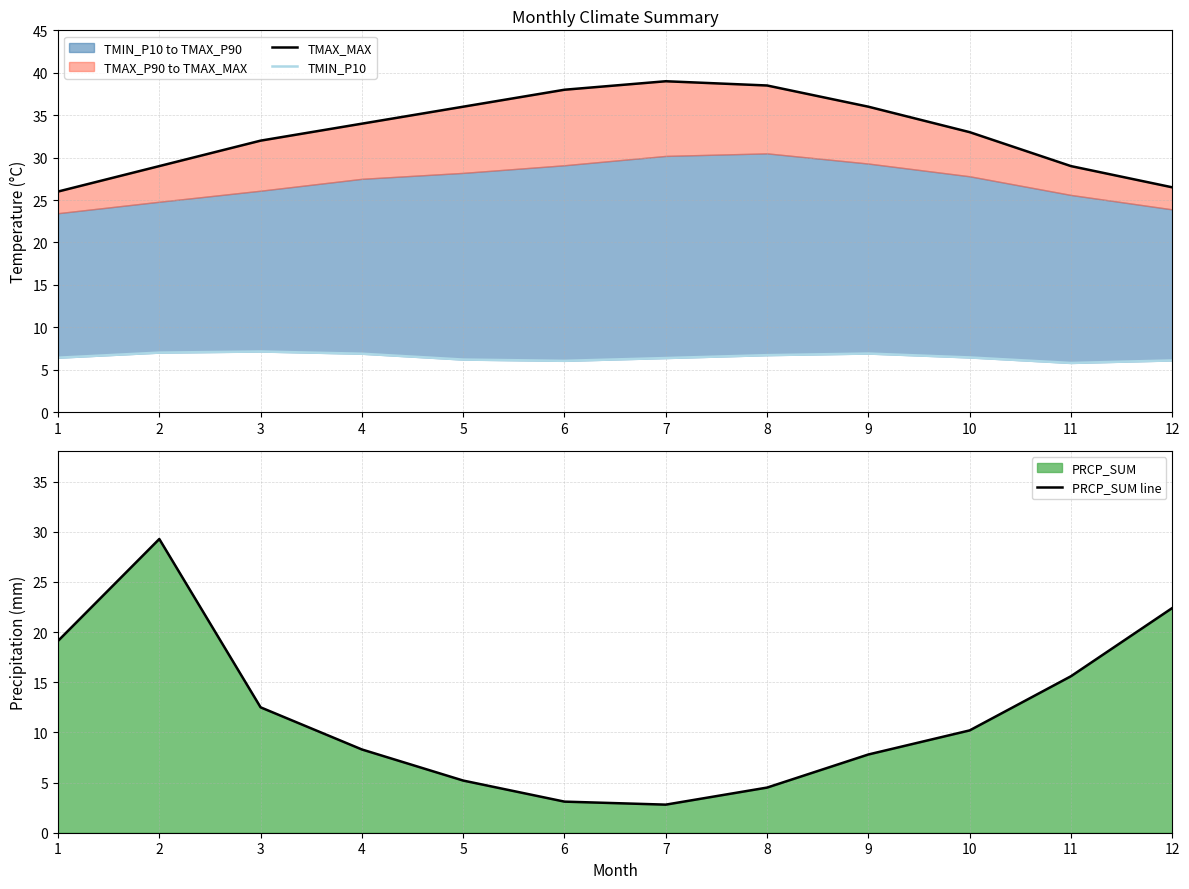

What is the sum of the PRCP_SUM line values at 9 and 10?

18.0